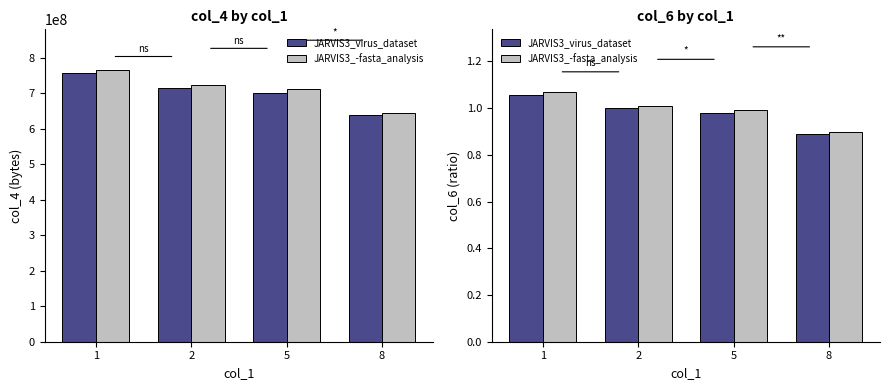

What is the difference between the maximum and minimum values in the JARVIS3_virus_dataset series?

0.2